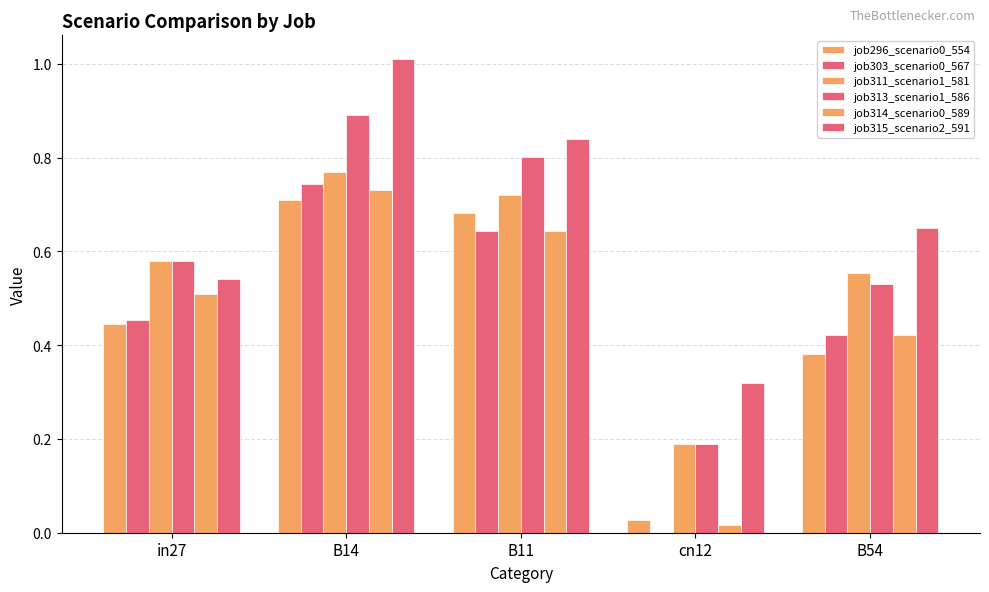

Which category has the lowest value in the job313_scenario1_586 series?

cn12